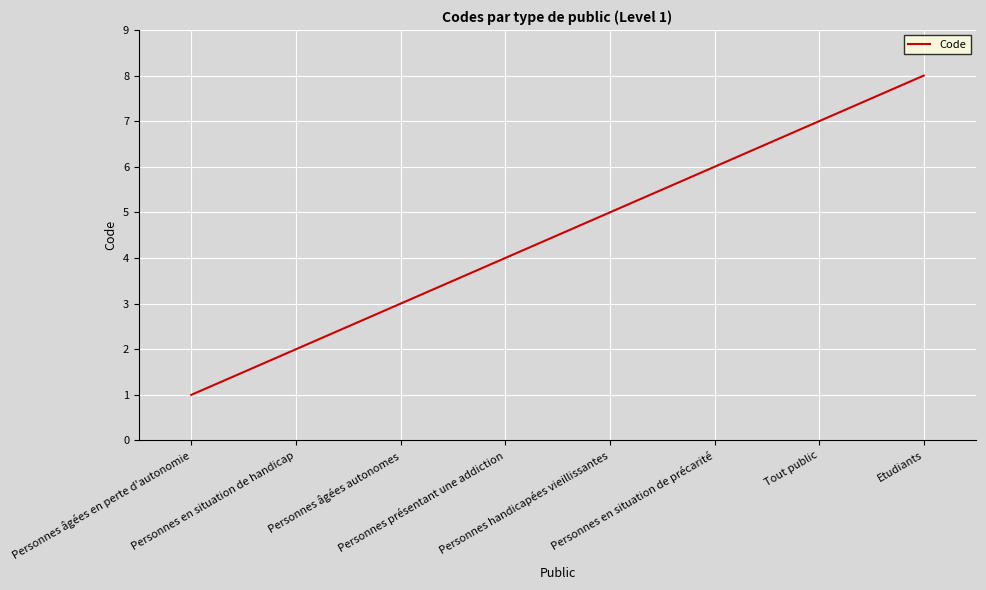

Is this an area chart (filled region under the line)?

No